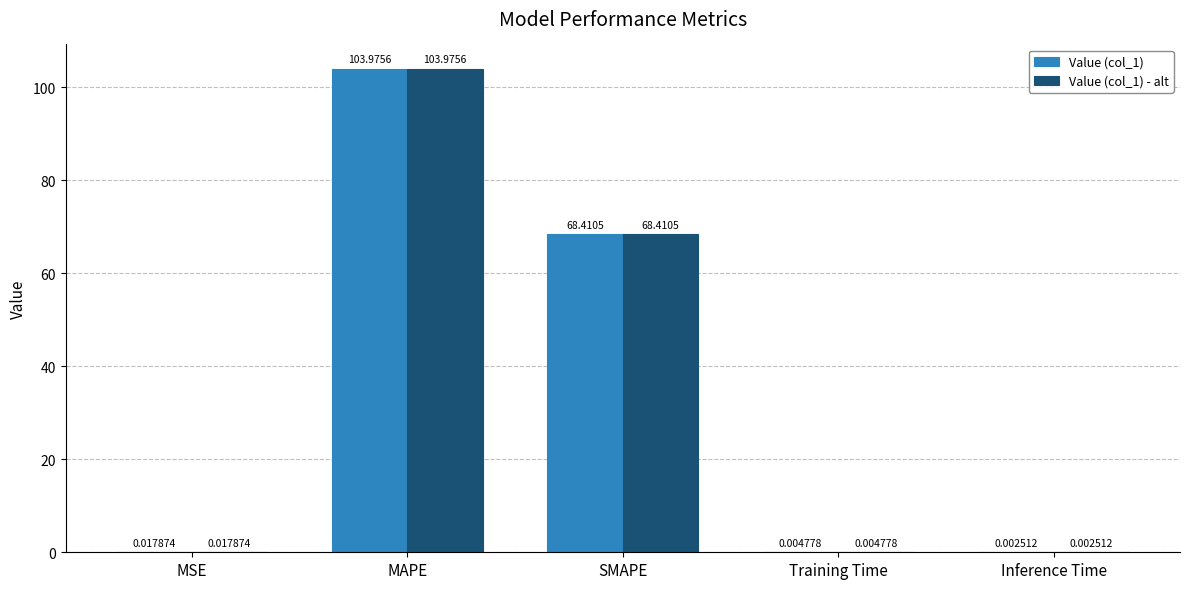

What is the sum of all Value (col_1) - alt values?

172.4